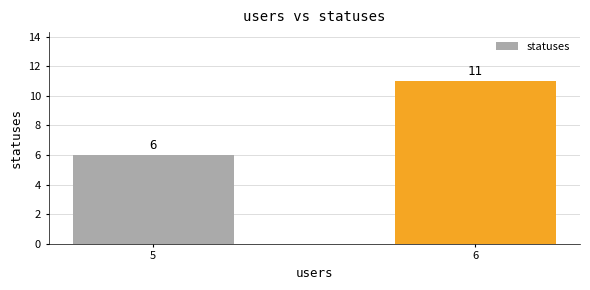

Is it true that the value at 5 is 6?

True